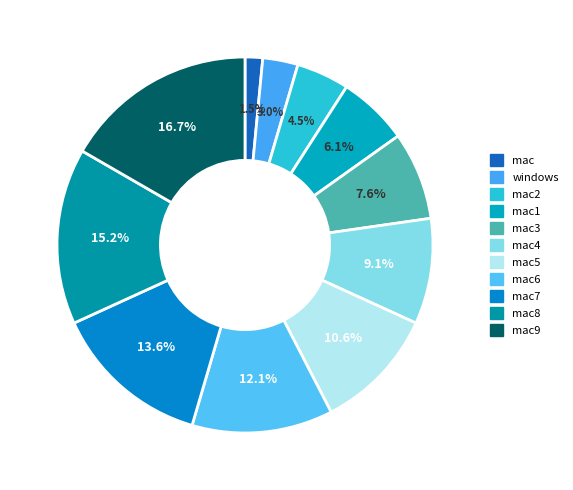

Is mac6 the majority of the pie?

No